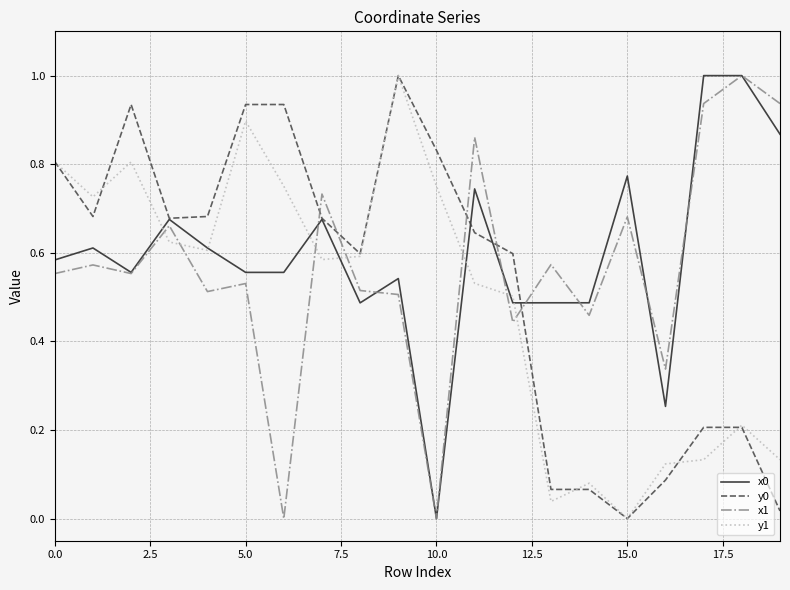

What is the maximum value shown in the chart?

1.0